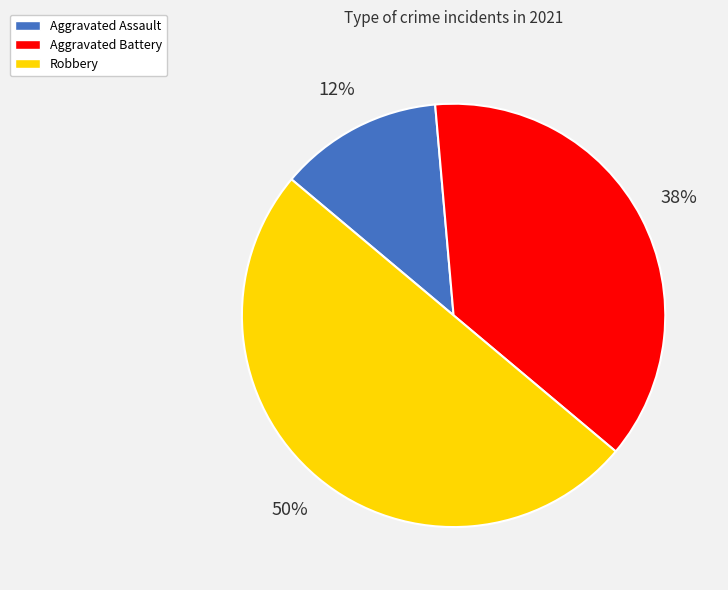

Is it true that Aggravated Battery is 26% of the pie?

False